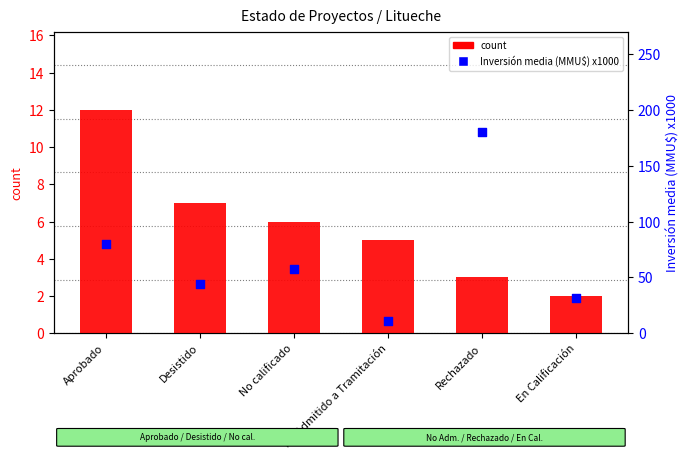

Which series contains the highest Y value?

Inversión media (MMU$) x1000